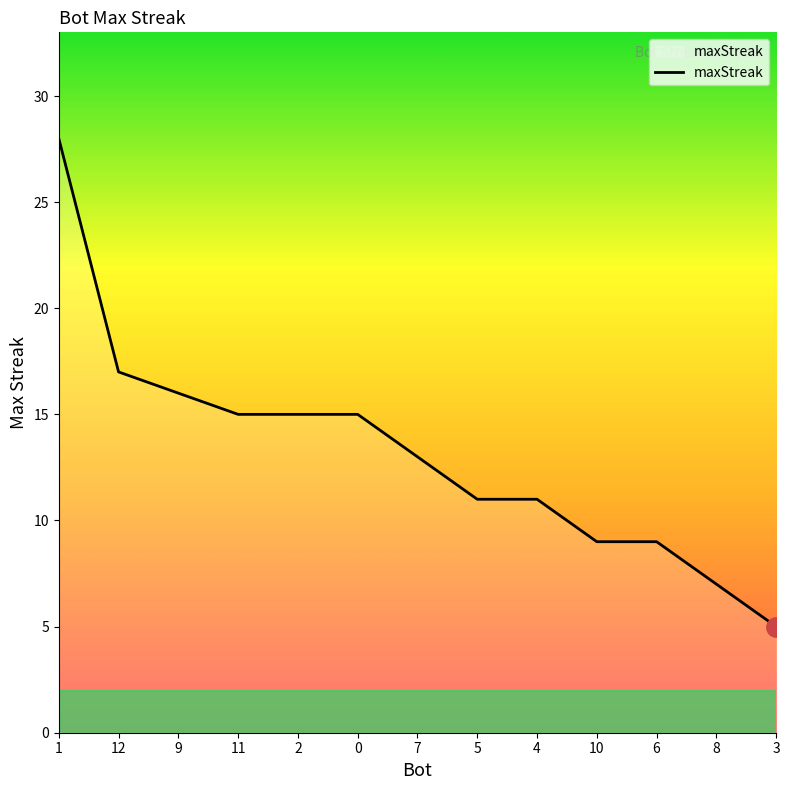

The chart shows a value of 16 at 9. True or false?

True